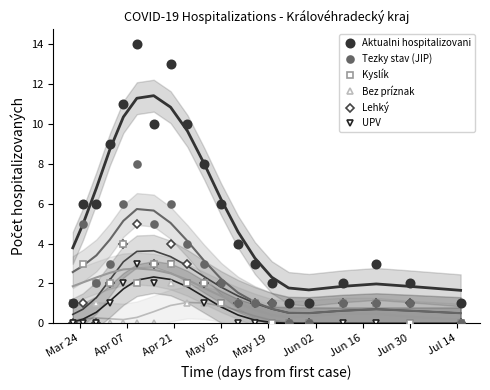

What is the maximum value shown in the chart?

14